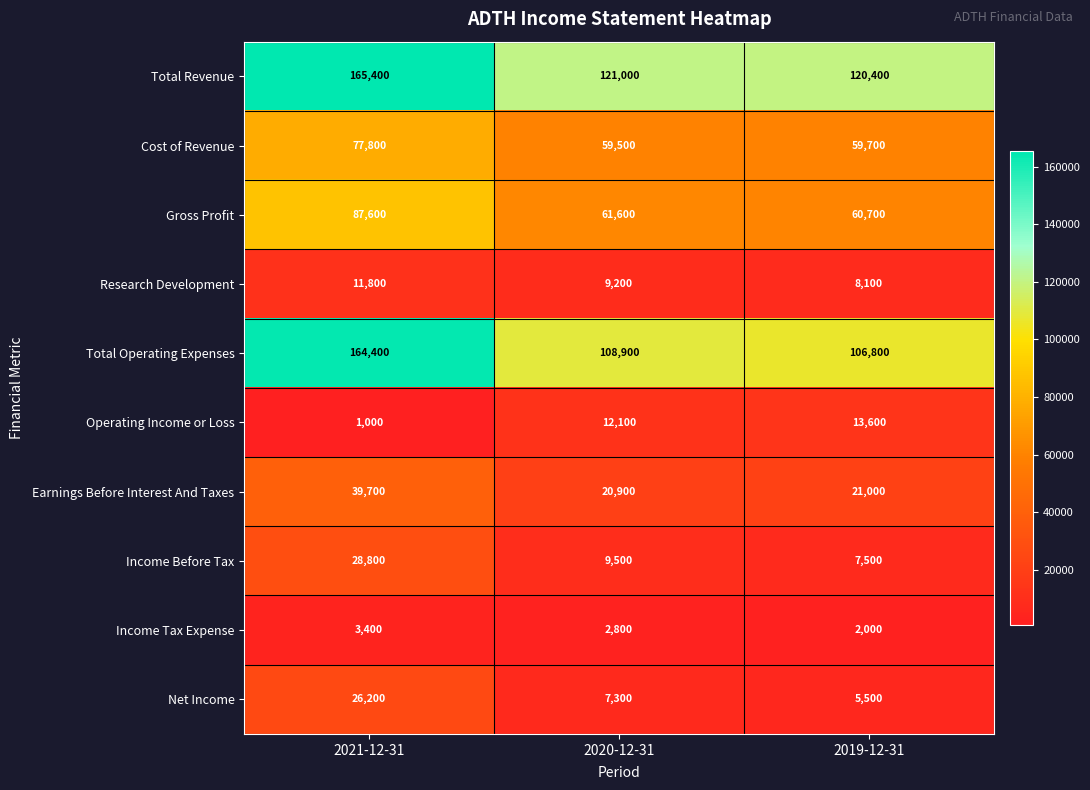

The Gross Profit series shows 60700 at 2019-12-31. True or false?

True